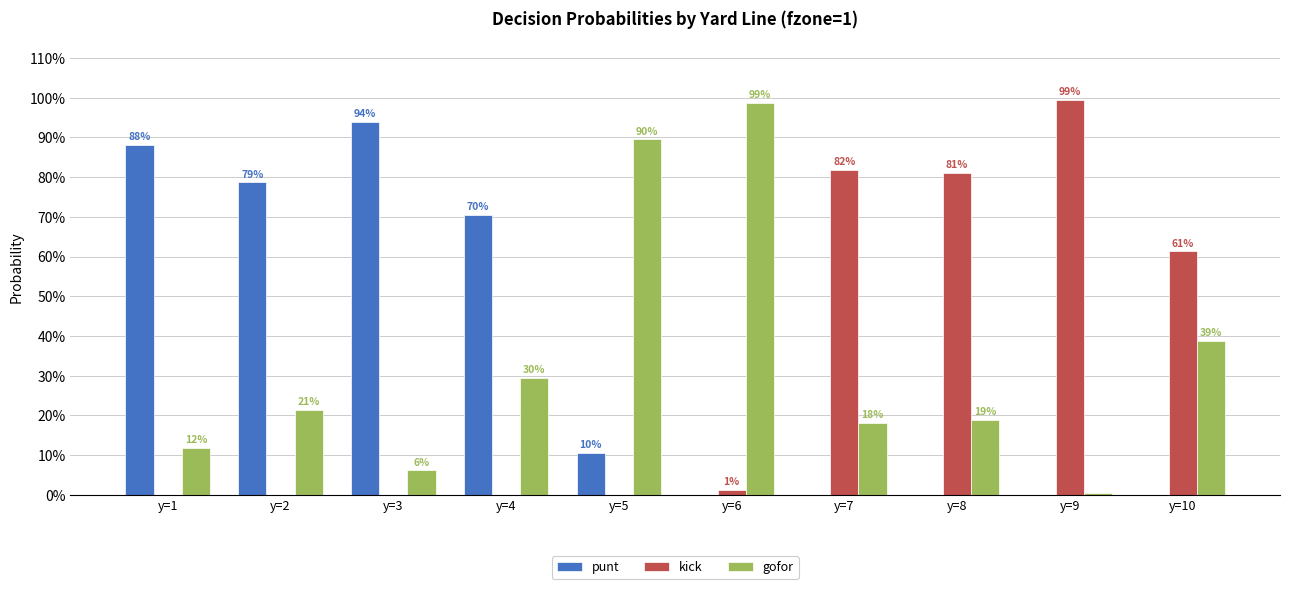

Read the punt value at y=5.

0.1